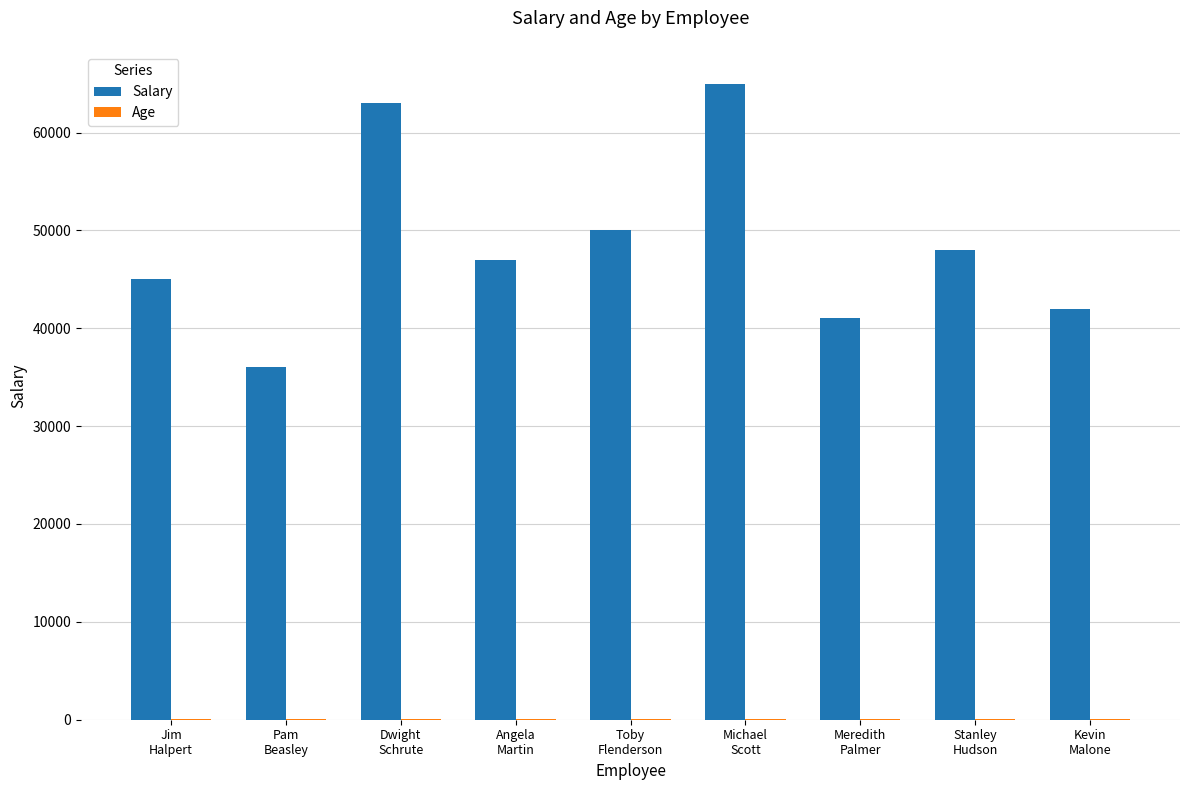

Which series has the largest total across all categories?

Salary